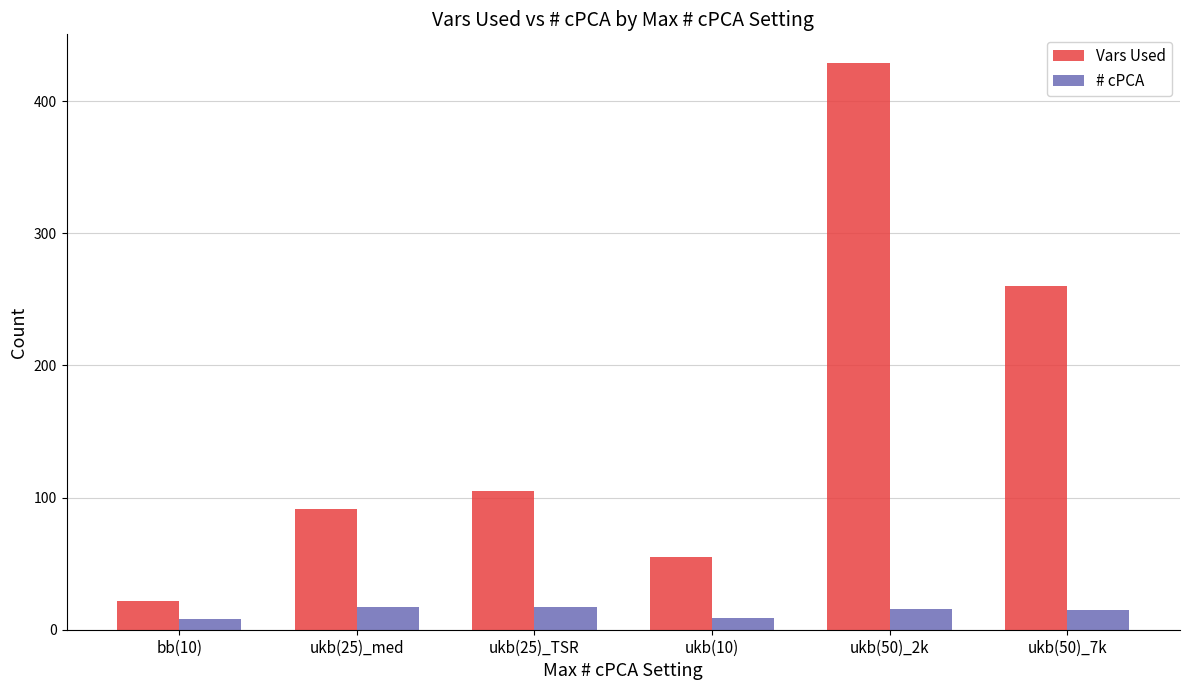

What position from the left is ukb(25)_TSR?

3